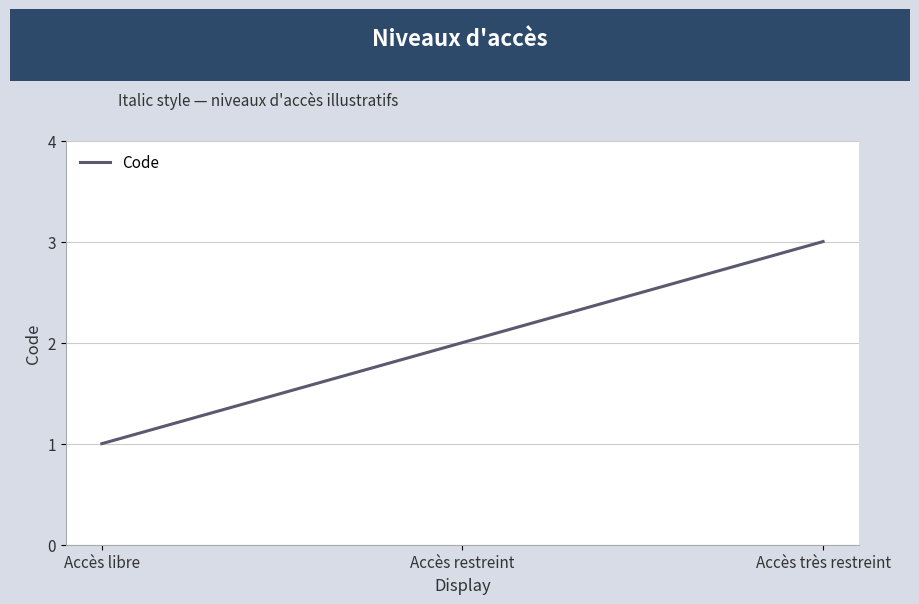

What is the maximum value shown in the chart?

3